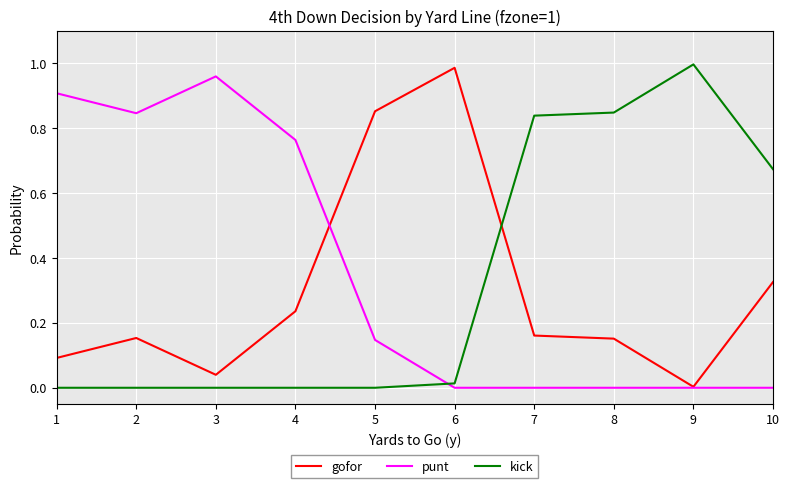

Rank the series by their average value, from lowest to highest.

gofor, kick, punt